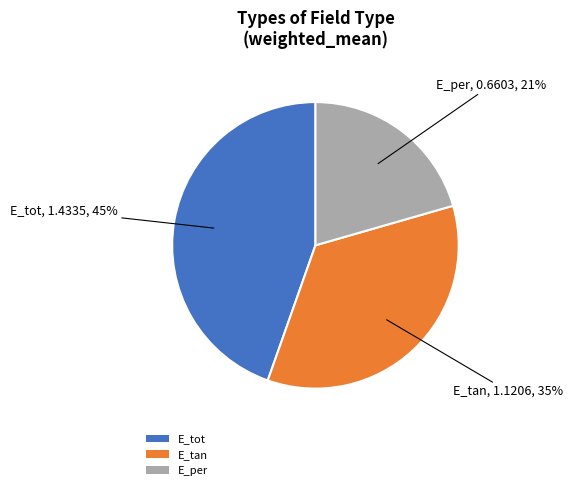

Which category has the biggest portion of the pie?

E_tot